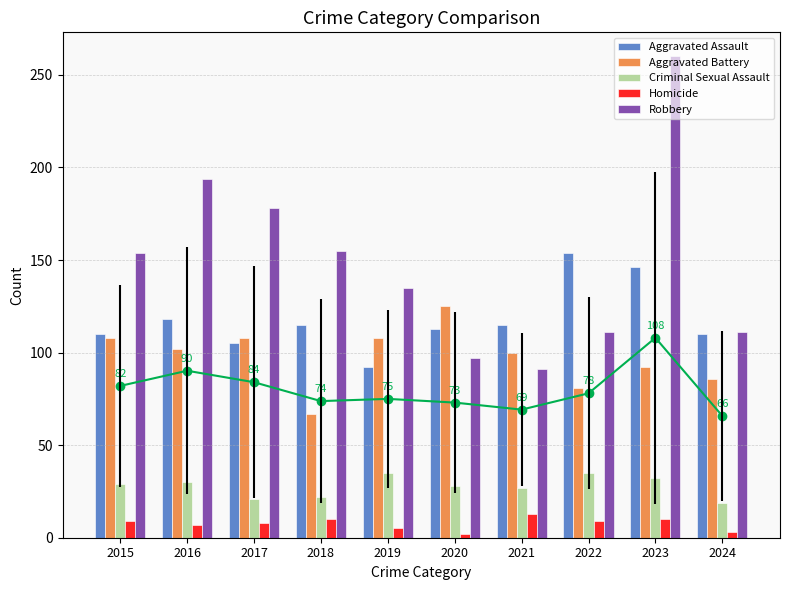

Is it true that Aggravated Battery equals 108 at 2017?

True